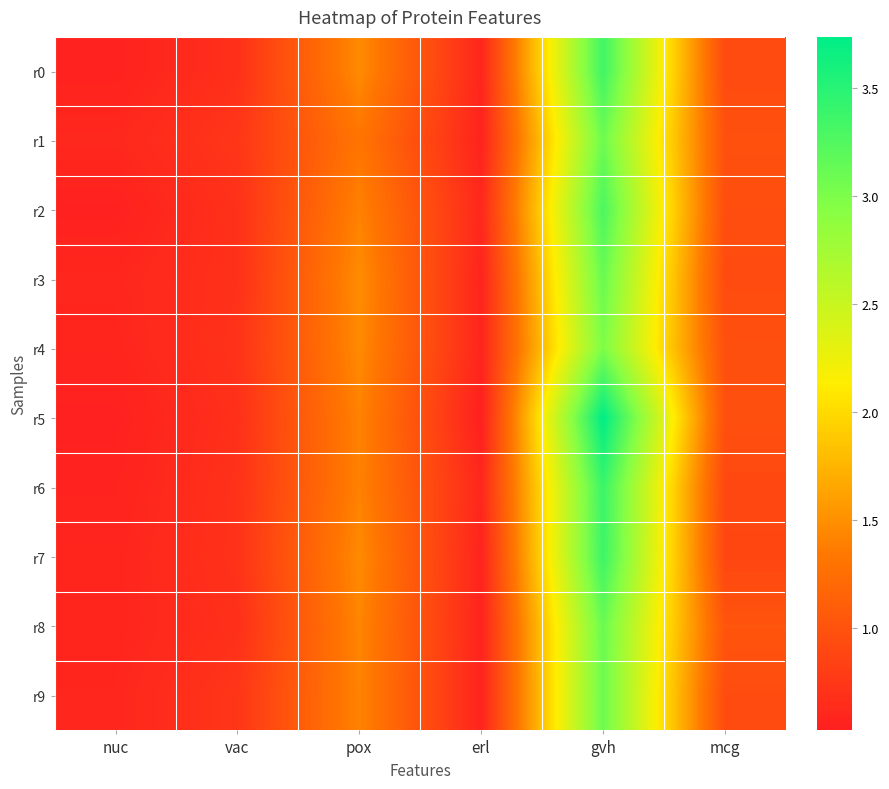

Rank the series by their maximum value, from highest to lowest.

r5, r6, r7, r0, r2, r3, r8, r1, r9, r4